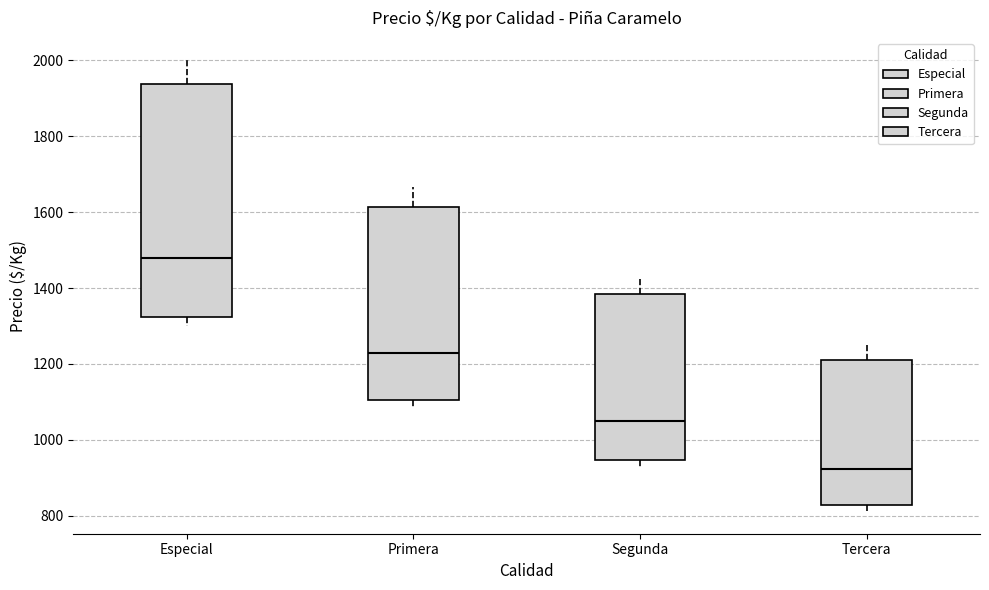

Reading left to right, read every box against the y-axis: the position of its median line, the range the box covers, and the ends of its whiskers. The values are not printed on the chart, so give them approximately, as read against the axis.

Especial: median 1480, box 1320 to 1940, whiskers 1300 to 2000
Primera: median 1220, box 1100 to 1620, whiskers 1080 to 1660
Segunda: median 1060, box 940 to 1380, whiskers 920 to 1420
Tercera: median 920, box 820 to 1220, whiskers 820 (just below the box's lower edge) to 1260